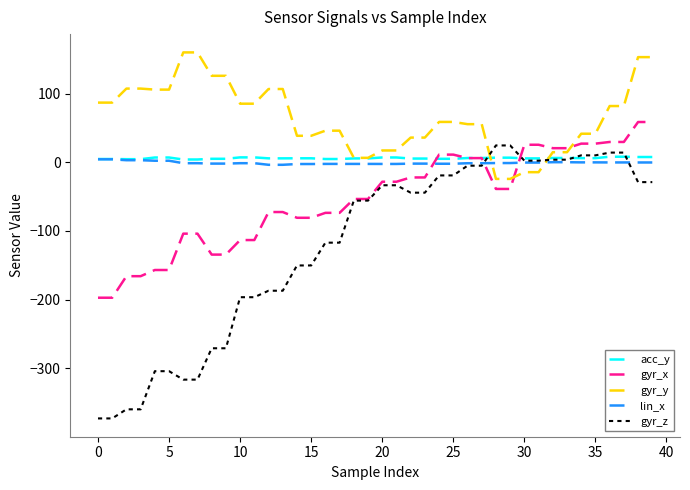

What is the maximum value for gyr_z?

24.6